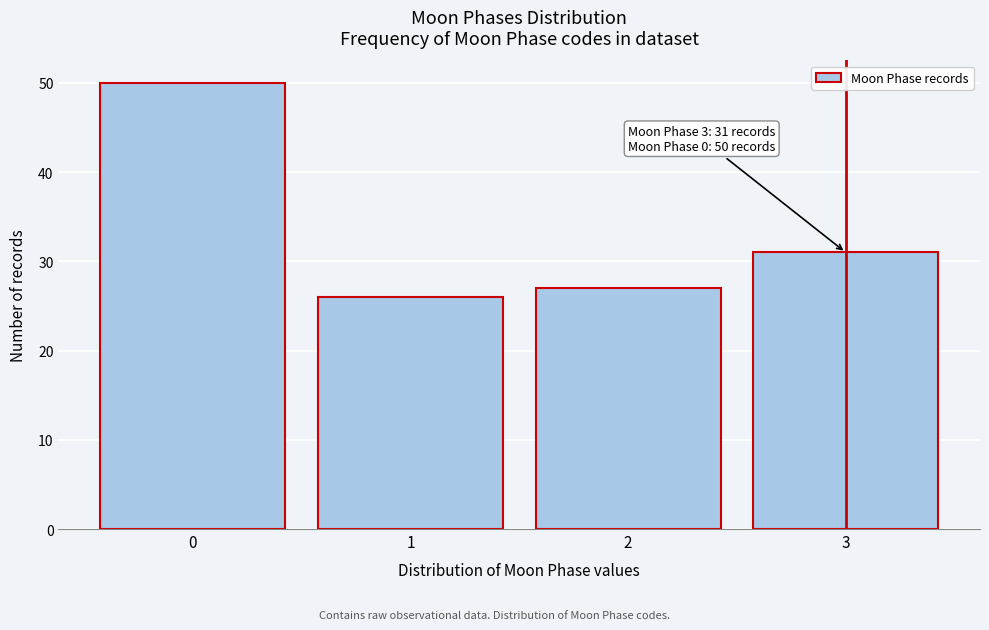

Reading left to right, list all the values displayed in this chart.

50	26	27	31